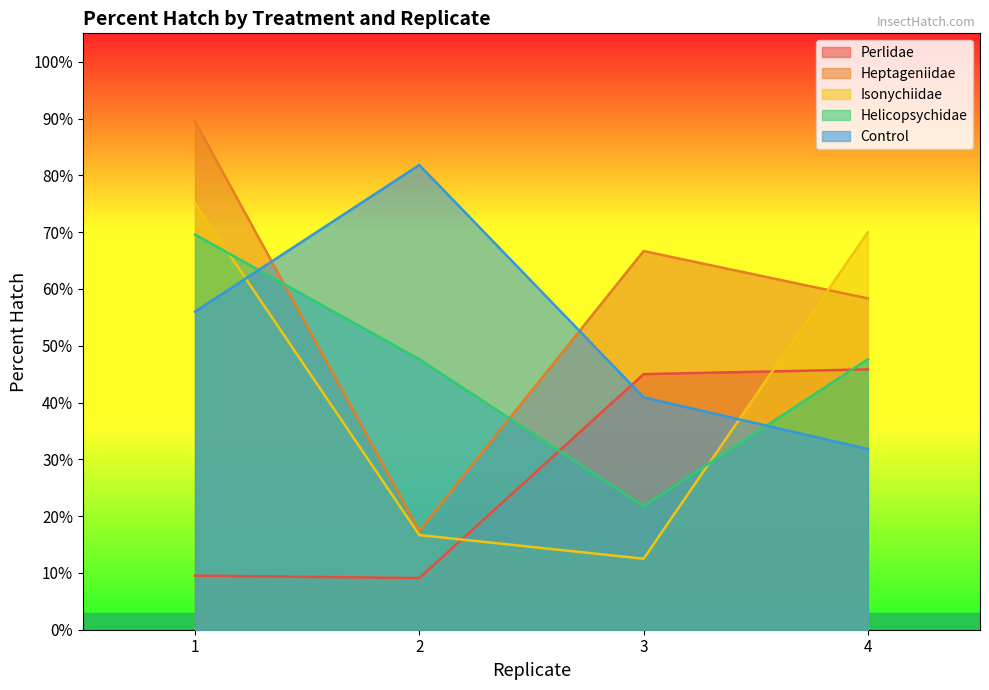

Reading left to right, extract all data points from this chart.

Perlidae: 0.1	0.1	0.5	0.5
Heptageniidae: 0.9	0.2	0.7	0.6
Isonychiidae: 0.8	0.2	0.1	0.7
Helicopsychidae: 0.7	0.5	0.2	0.5
Control: 0.6	0.8	0.4	0.3